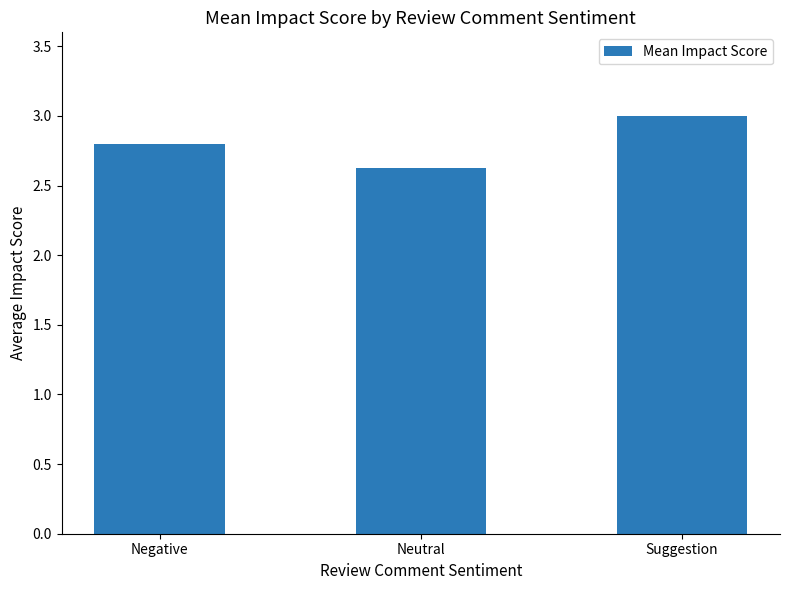

At which label is the value closest to 2?

Neutral